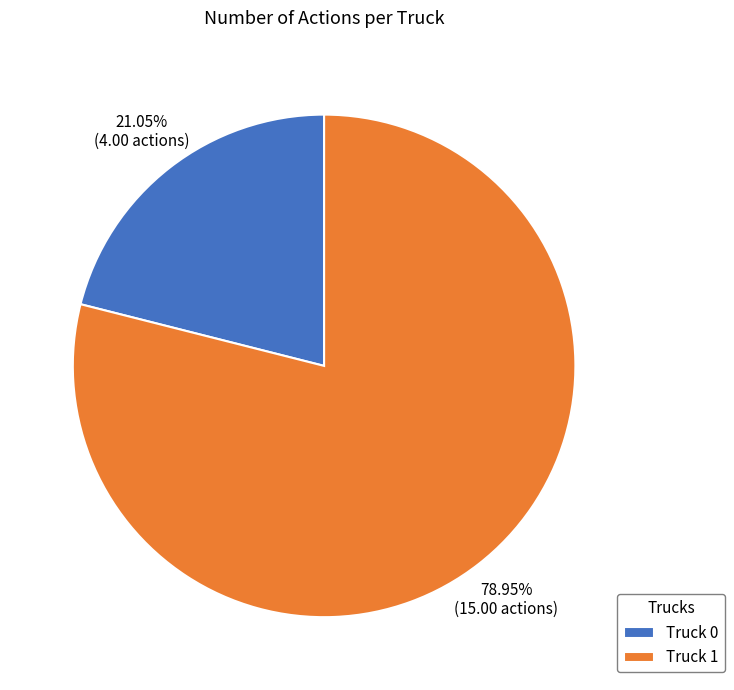

Which category accounts for the majority?

Truck 1